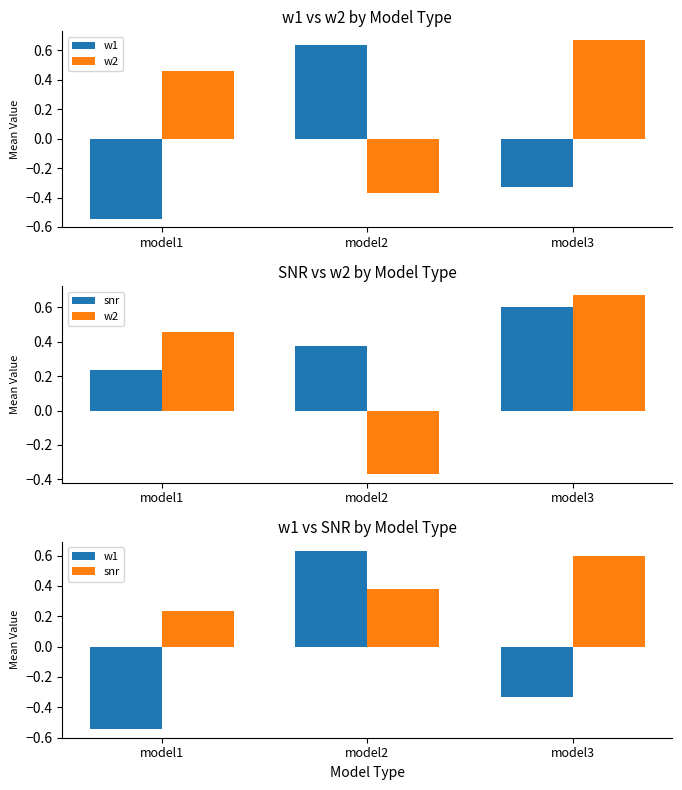

True or false: w1 has a value of 0.6 at model2.

True